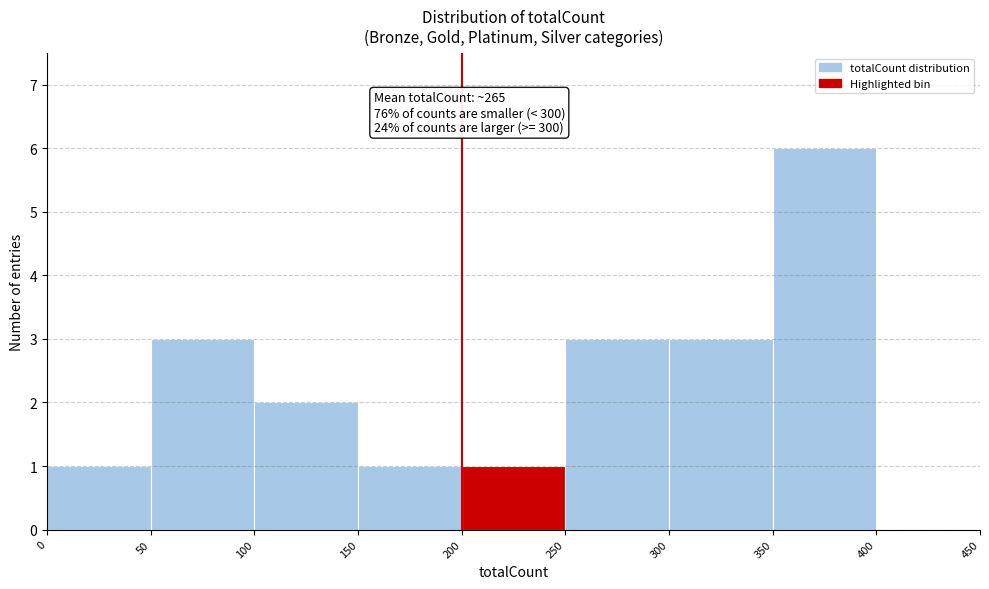

Over which range of the x-axis is the bar tallest?

350 to 400